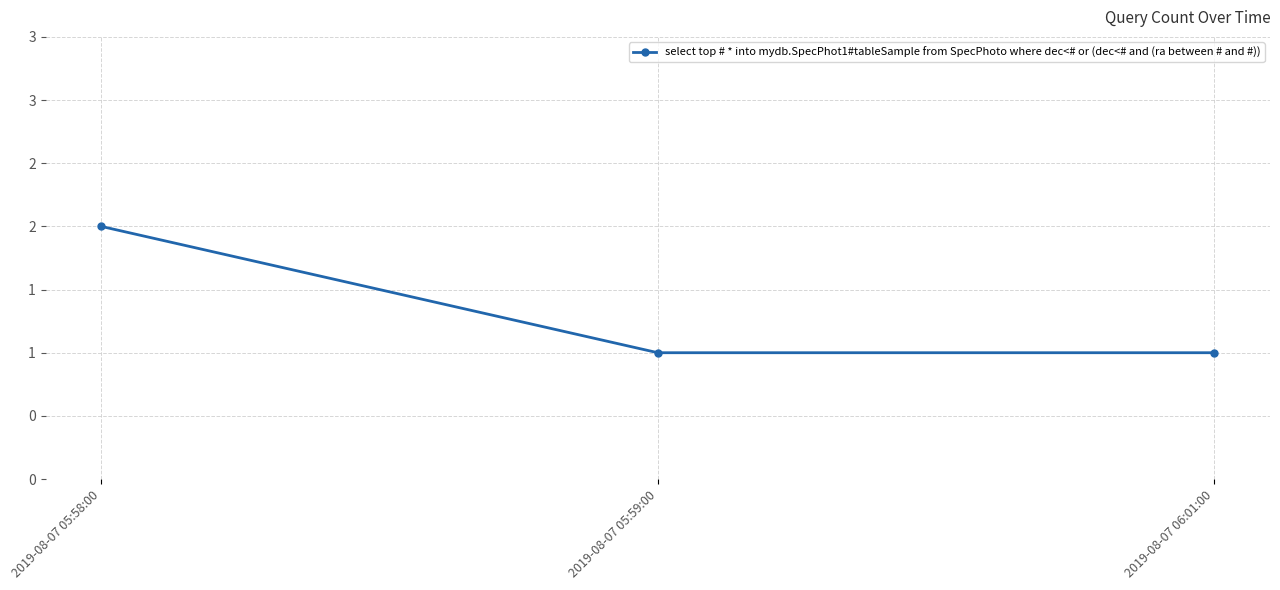

The value at 2019-08-07 05:58:00 is 2. True or false?

True